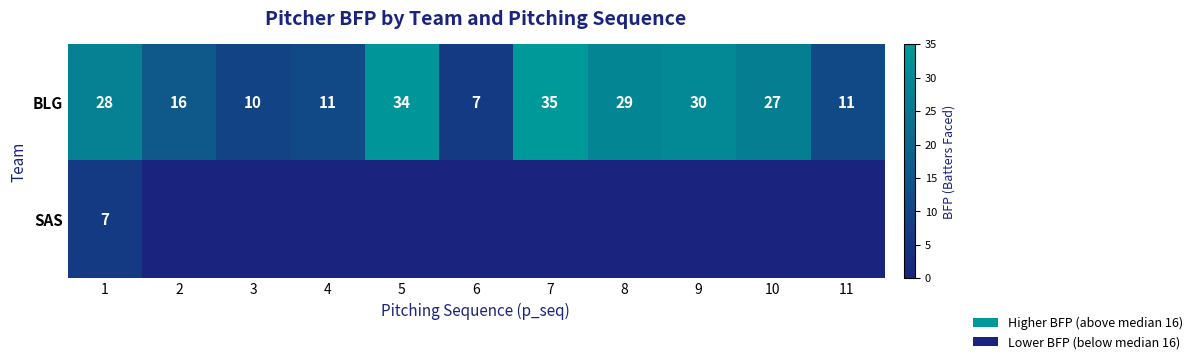

Read the BLG value at 10.

27